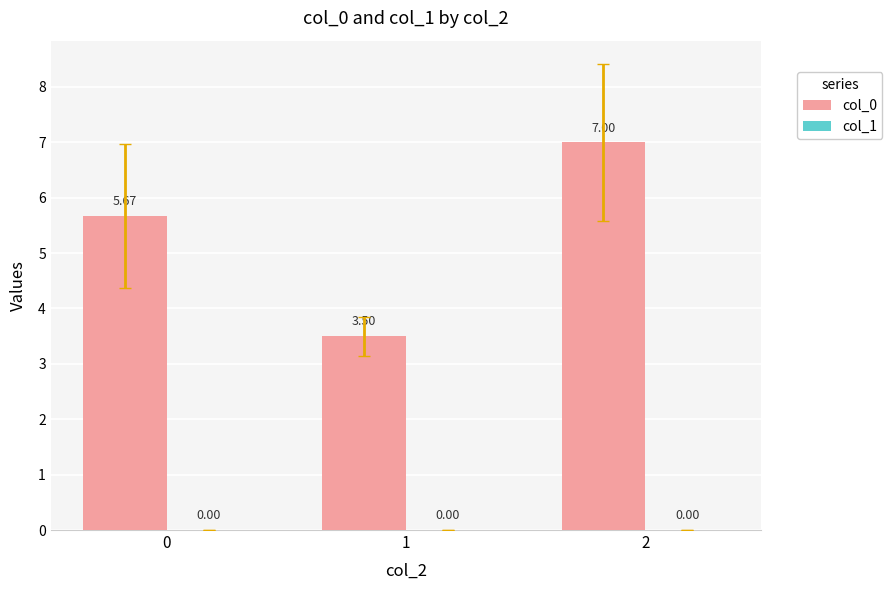

What is the average value?

5.4